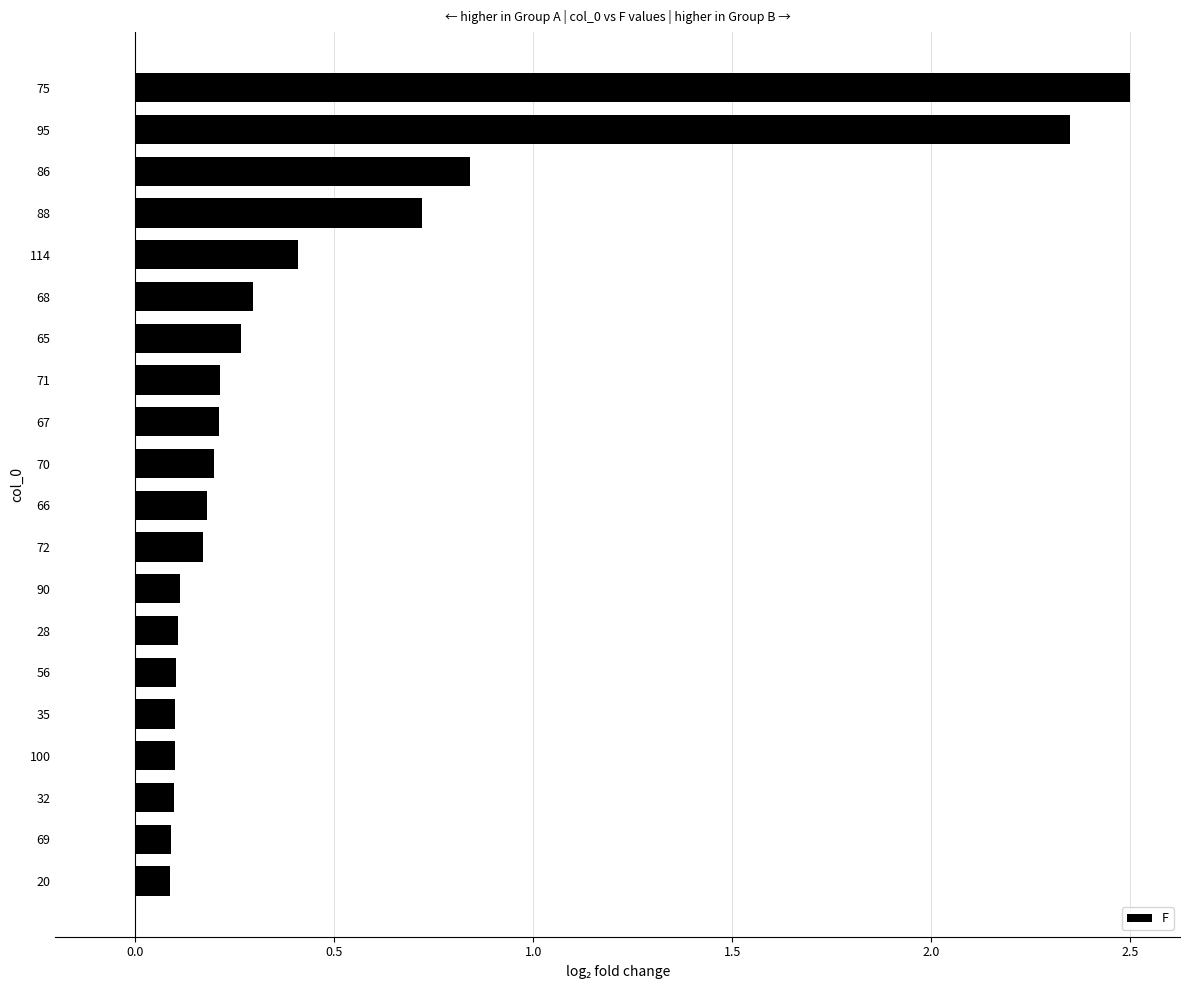

What is the greatest value displayed?

2.5